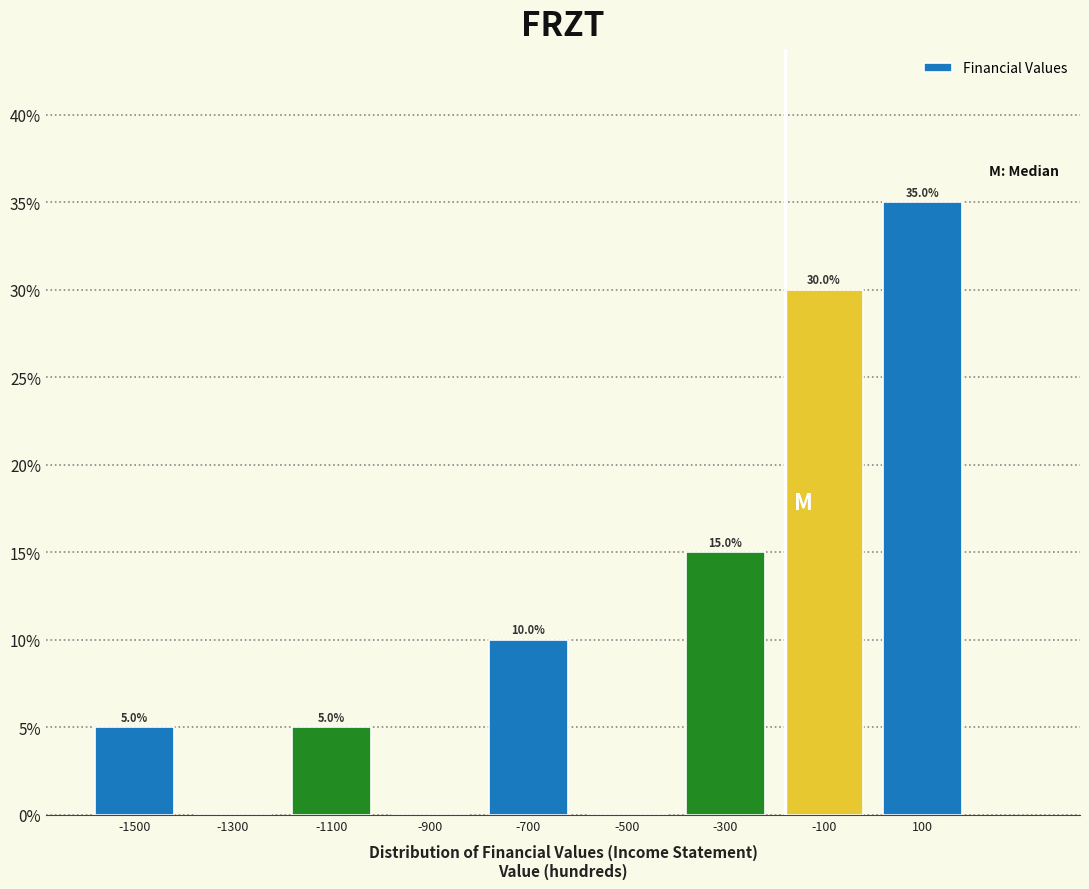

Are the bars horizontal?

No